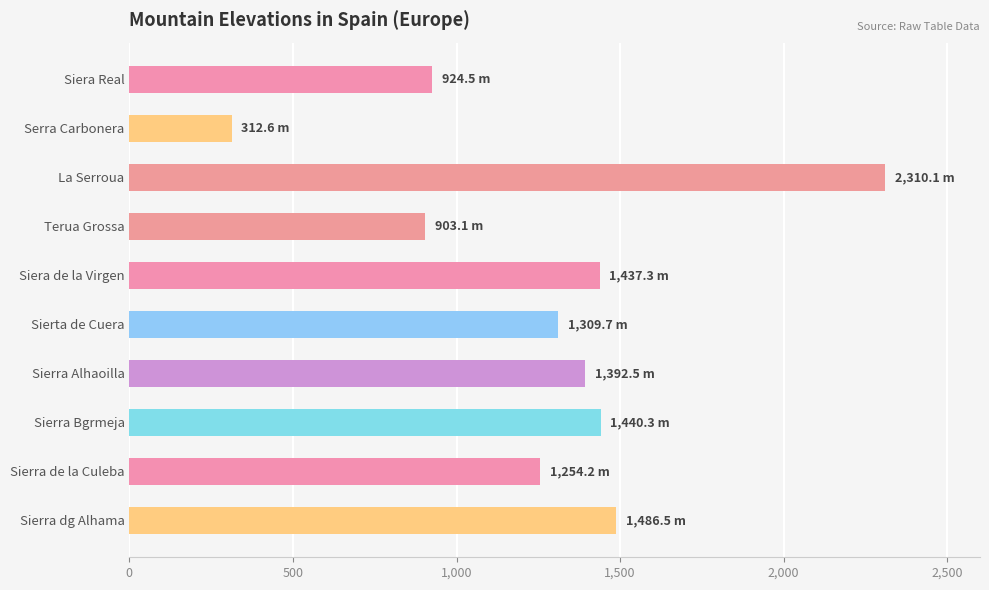

What is the value of the 8th bar from the top?

1440.3